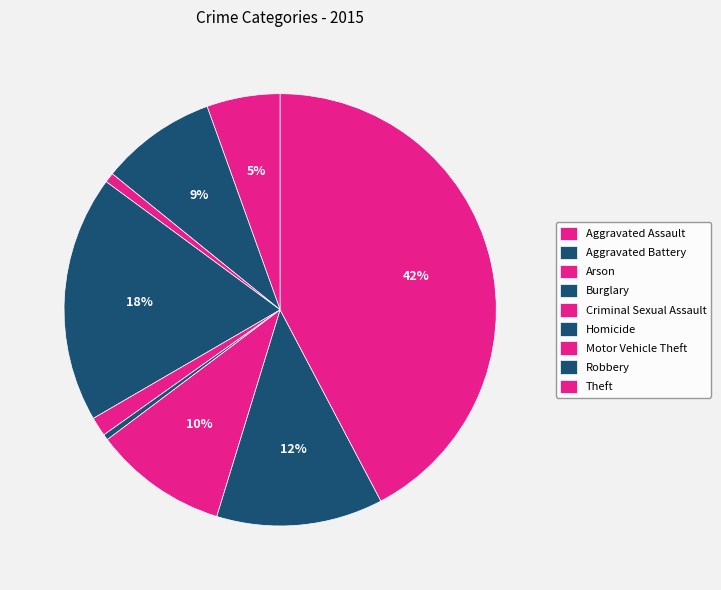

What is the smallest slice in the pie chart?

Homicide